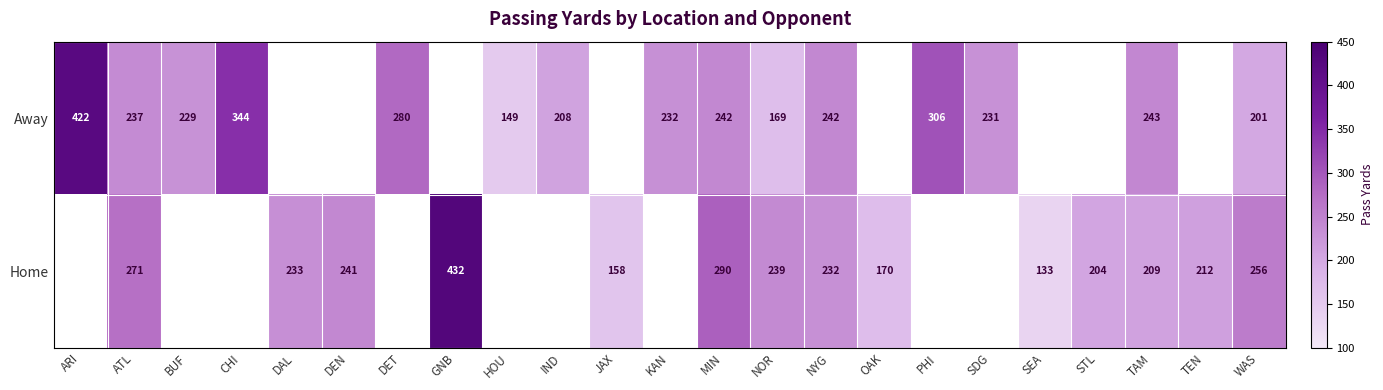

True or false: Away has a value of 72 at DET.

False